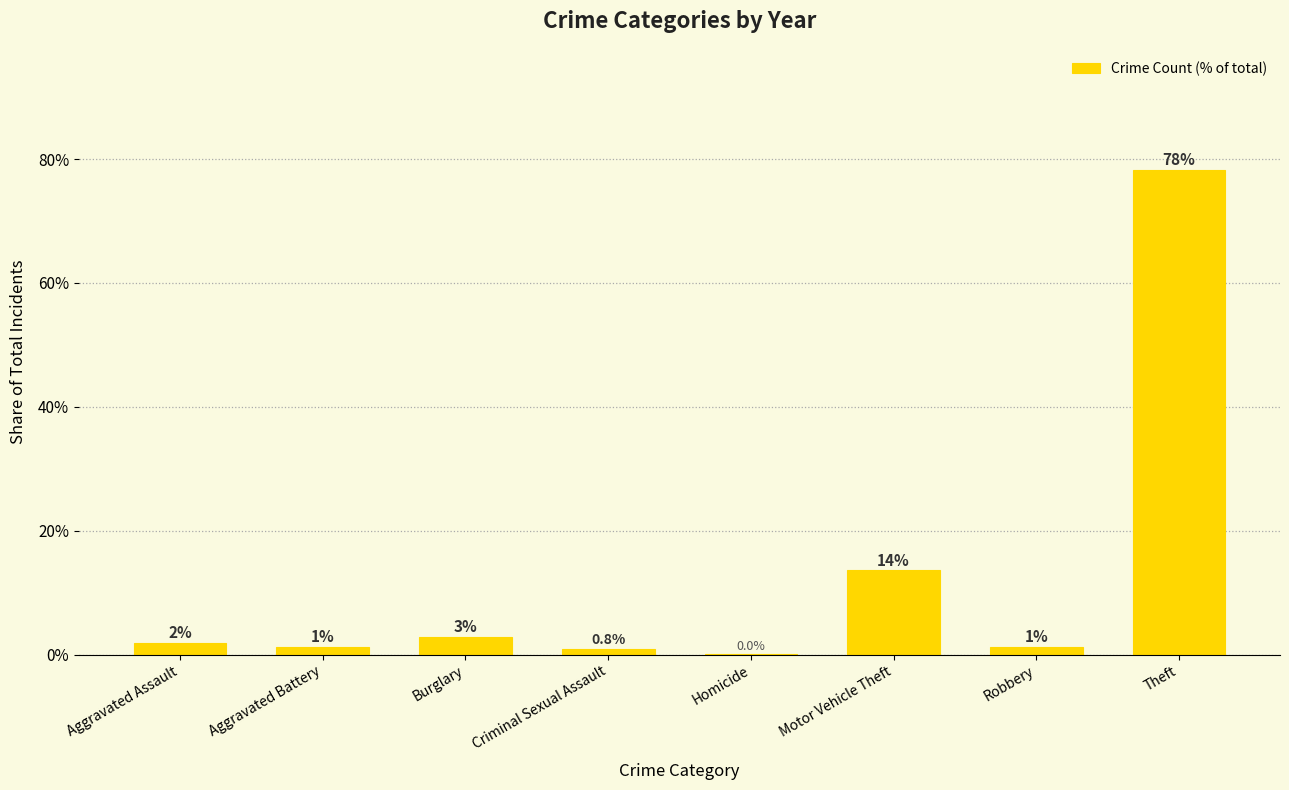

Which category has the highest value across all series?

Theft